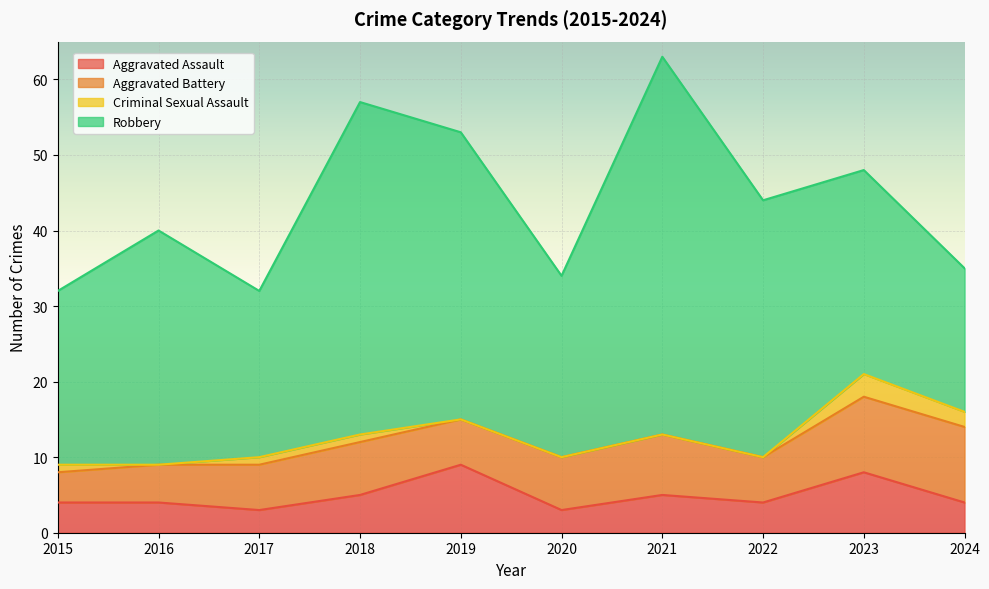

Rank the categories by Aggravated Battery value from highest to lowest.

2023, 2024, 2021, 2018, 2020, 2017, 2019, 2022, 2016, 2015